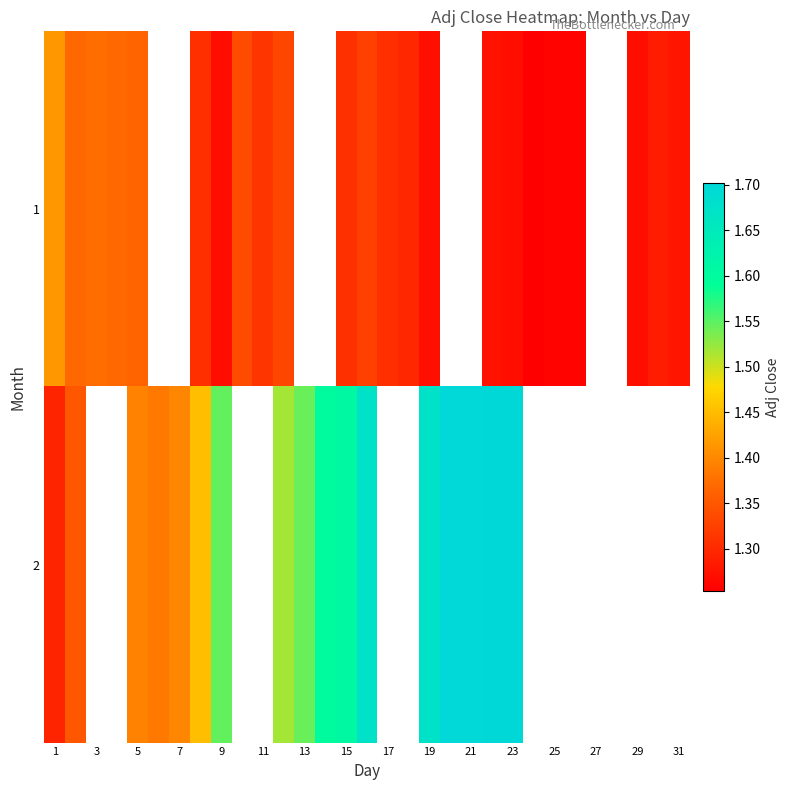

List the series in order of their peak value, lowest first.

1, 2